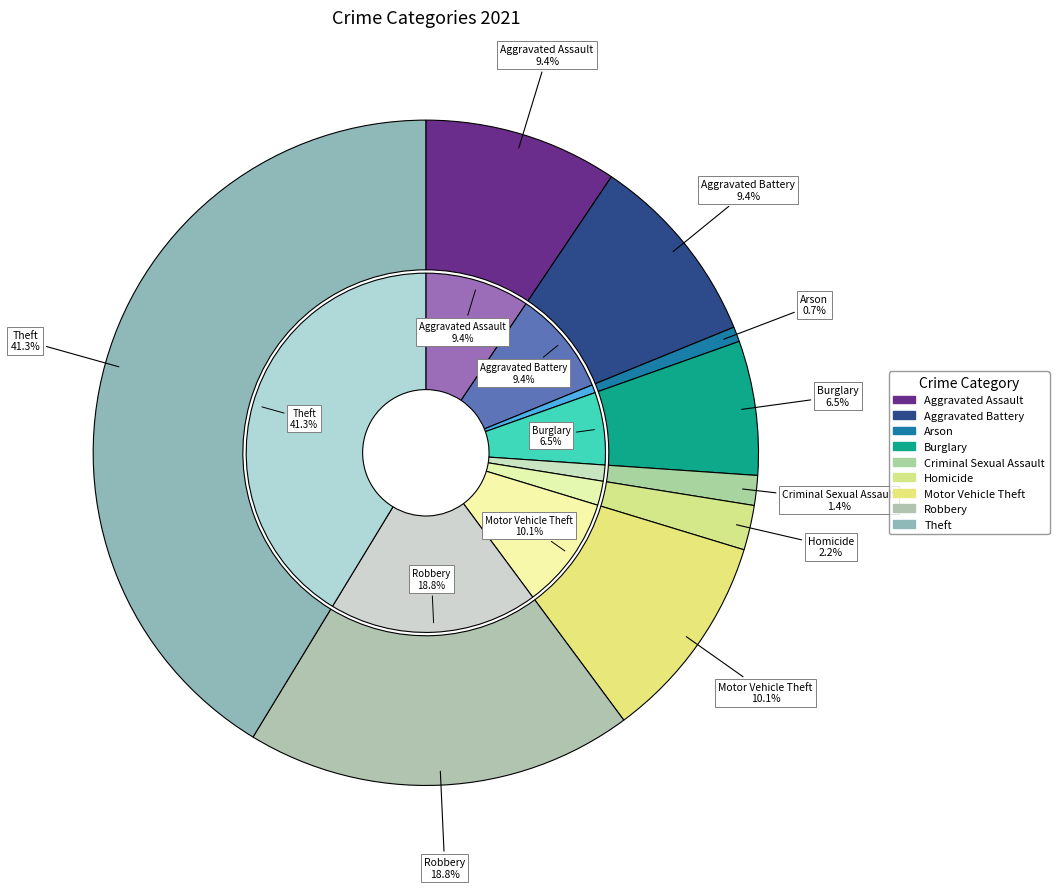

To the nearest percent, what is the difference between the Criminal Sexual Assault and Homicide slice percentages?

1%